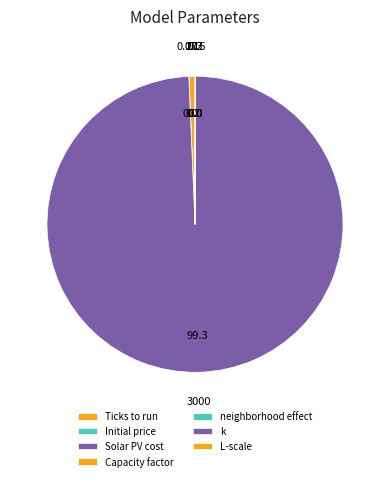

What is the change in value from Initial price to Solar PV cost?

+2999.8